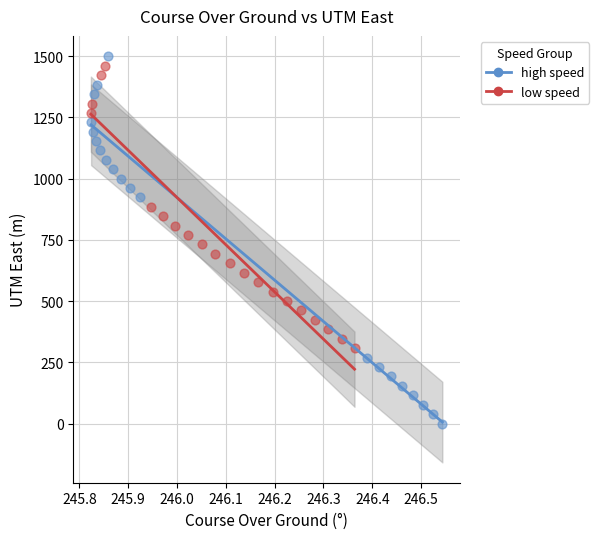

Which series has the widest spread of Y values?

high speed